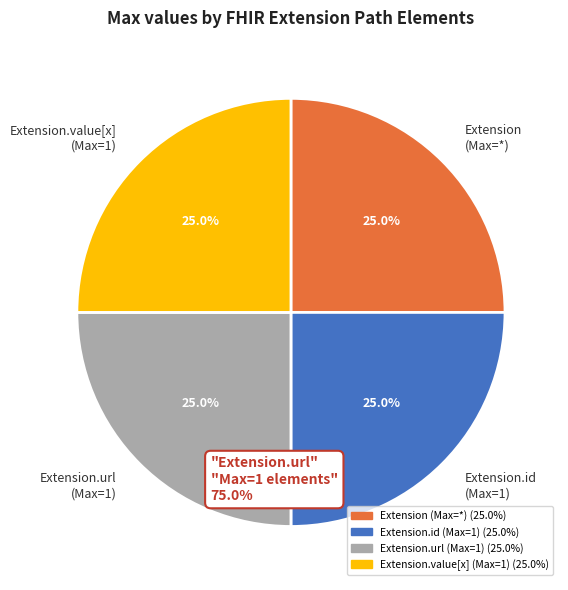

What is the ratio of the value at Extension.value[x] (Max=1) to the value at Extension.url (Max=1)?

1.0